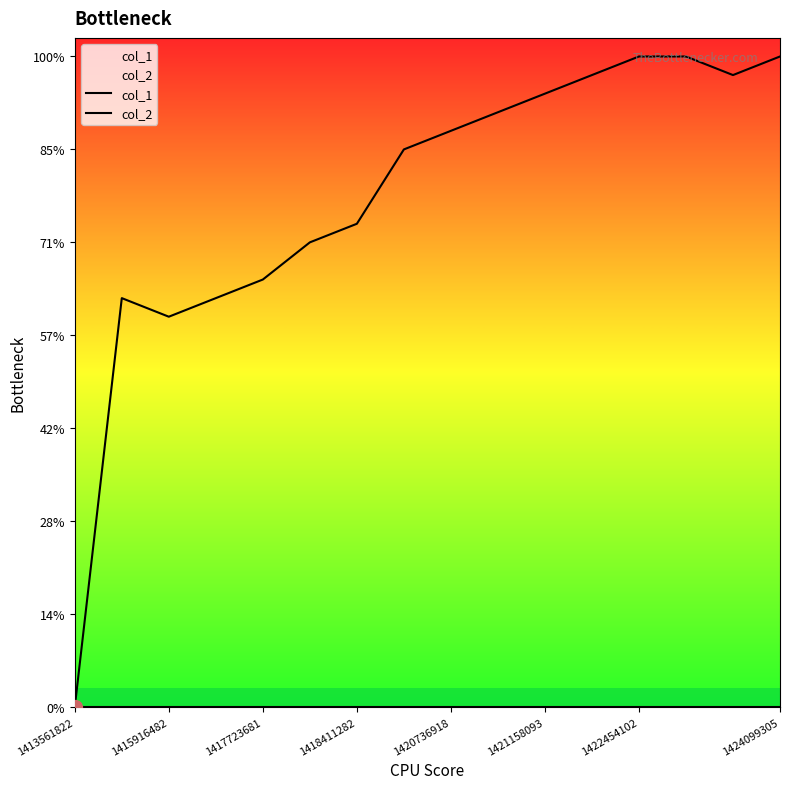

True or false: col_1 and col_2 cross at least once.

False